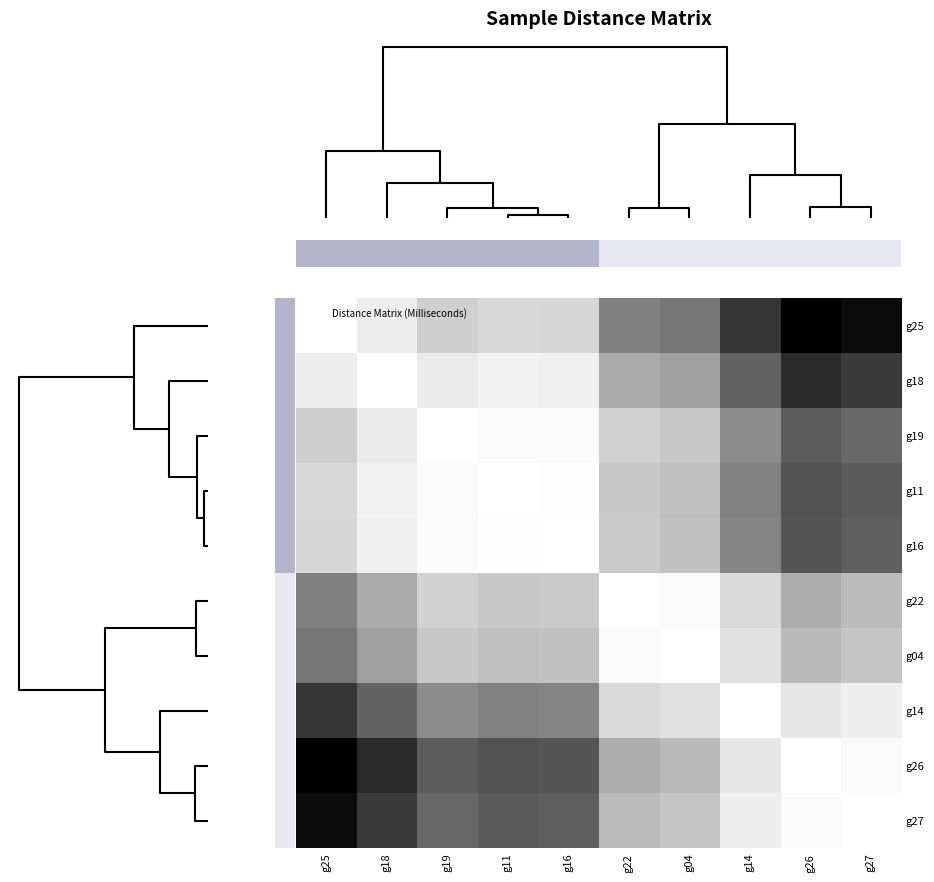

What is the spread (max minus min) of values at g14?

0.8